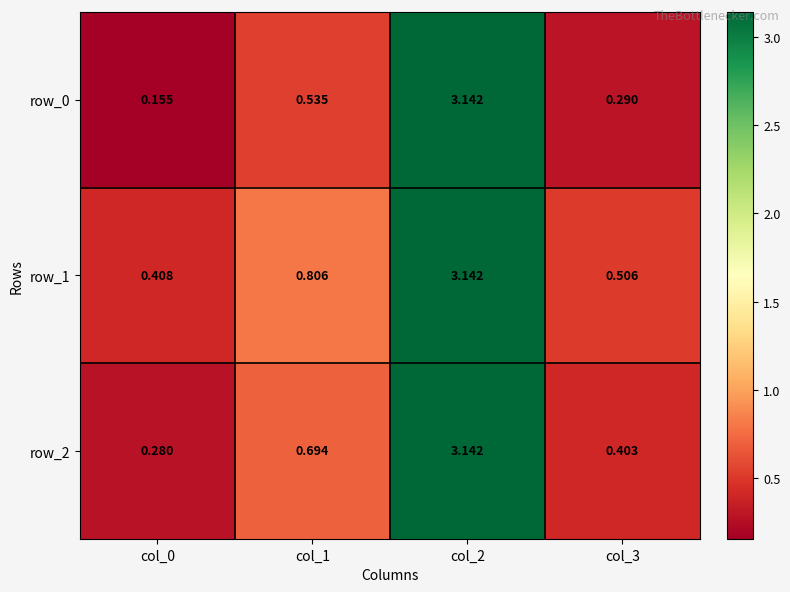

Is the value of row_1 at col_0 greater than the value of row_2 at col_1?

No